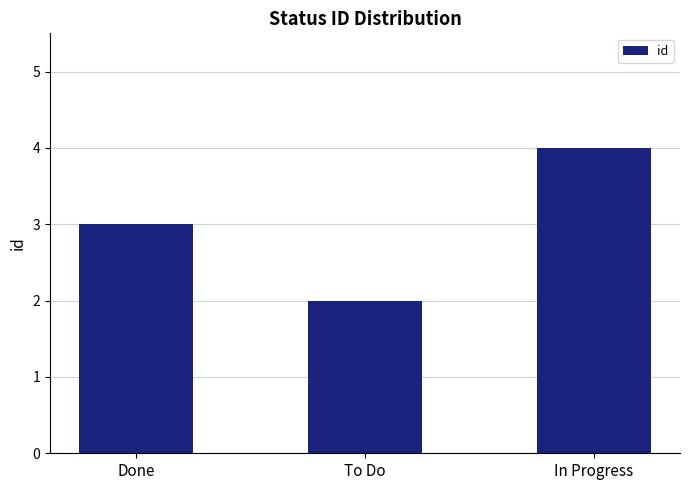

What is the difference between the values at To Do and Done?

1